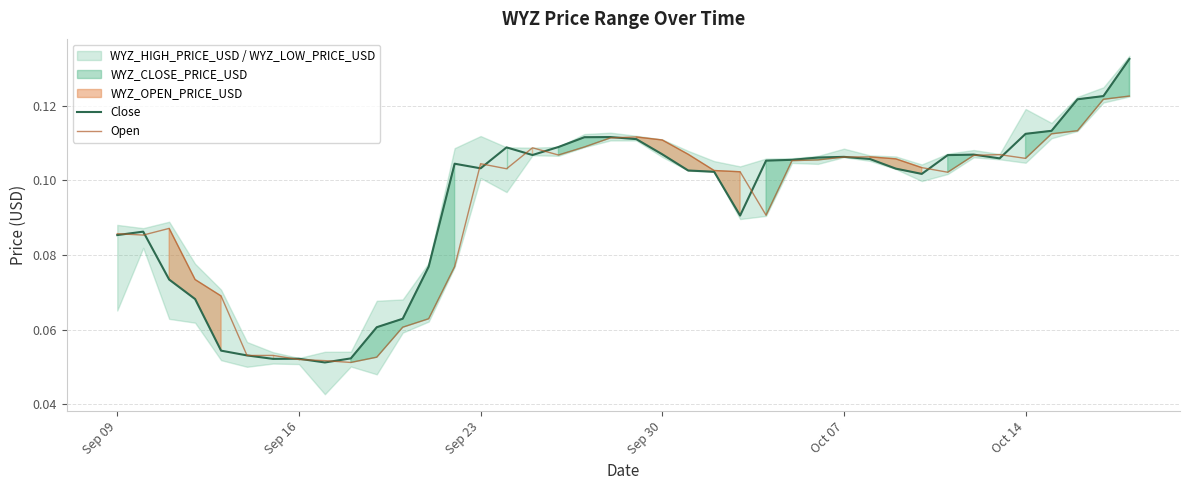

Is the value of Open at 38 greater than the value of Close at 11?

Yes